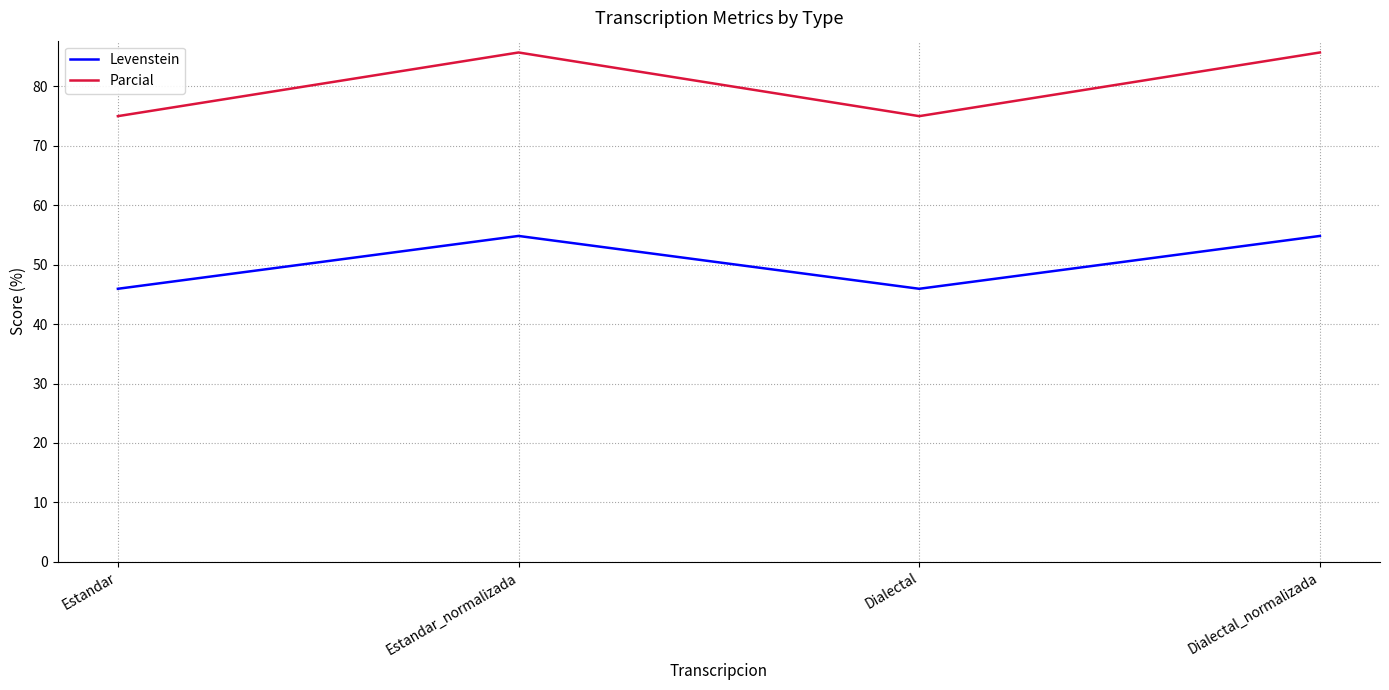

The Parcial series shows 128.9 at Dialectal. True or false?

False